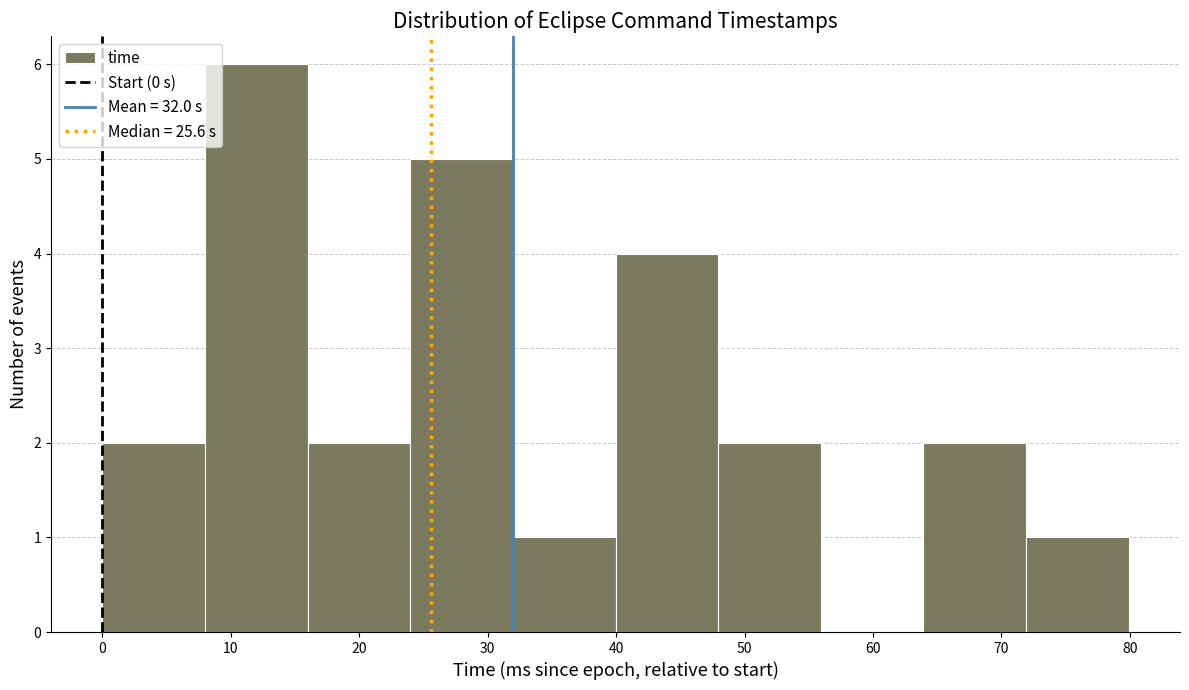

Reading left to right, transcribe this chart: for each bar, give the range it covers on the x-axis and its height. Neither the bar edges nor the heights are printed on the chart, so give them approximately, as read against the axes.

0 to 8: 2
8 to 16: 6
16 to 24: 2
24 to 32: 5
32 to 40: 1
40 to 48: 4
48 to 56: 2
56 to 64: 0
64 to 72: 2
72 to 80: 1